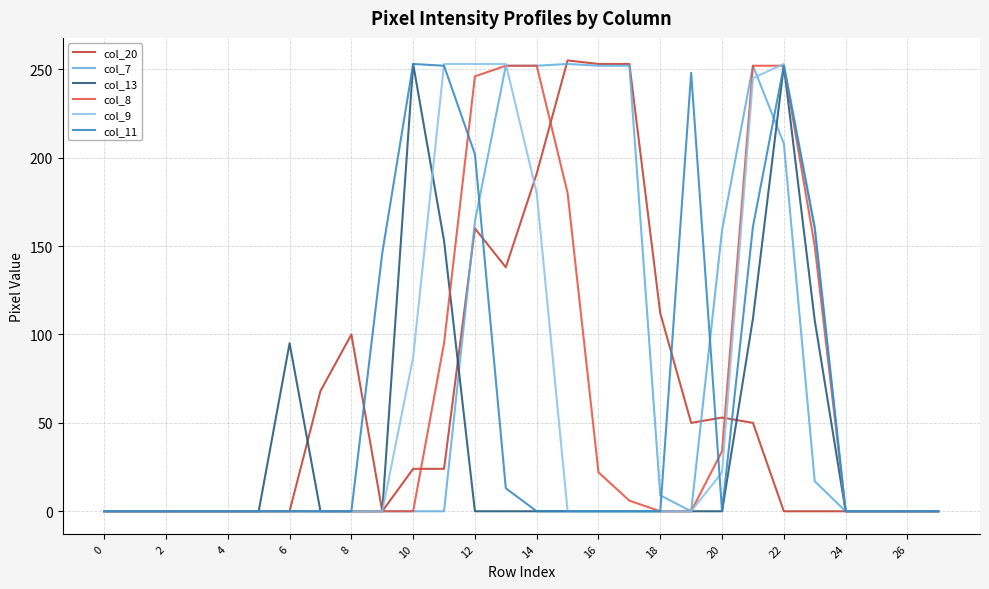

What is the maximum value shown in the chart?

255